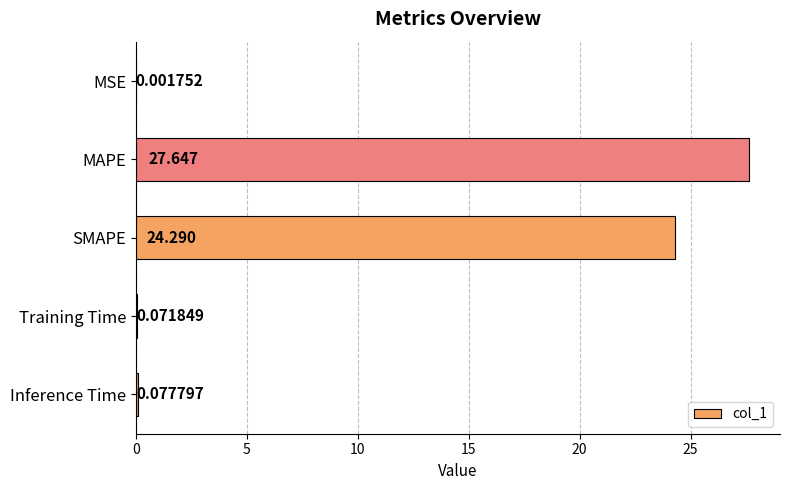

At which label is the value closest to 13?

SMAPE